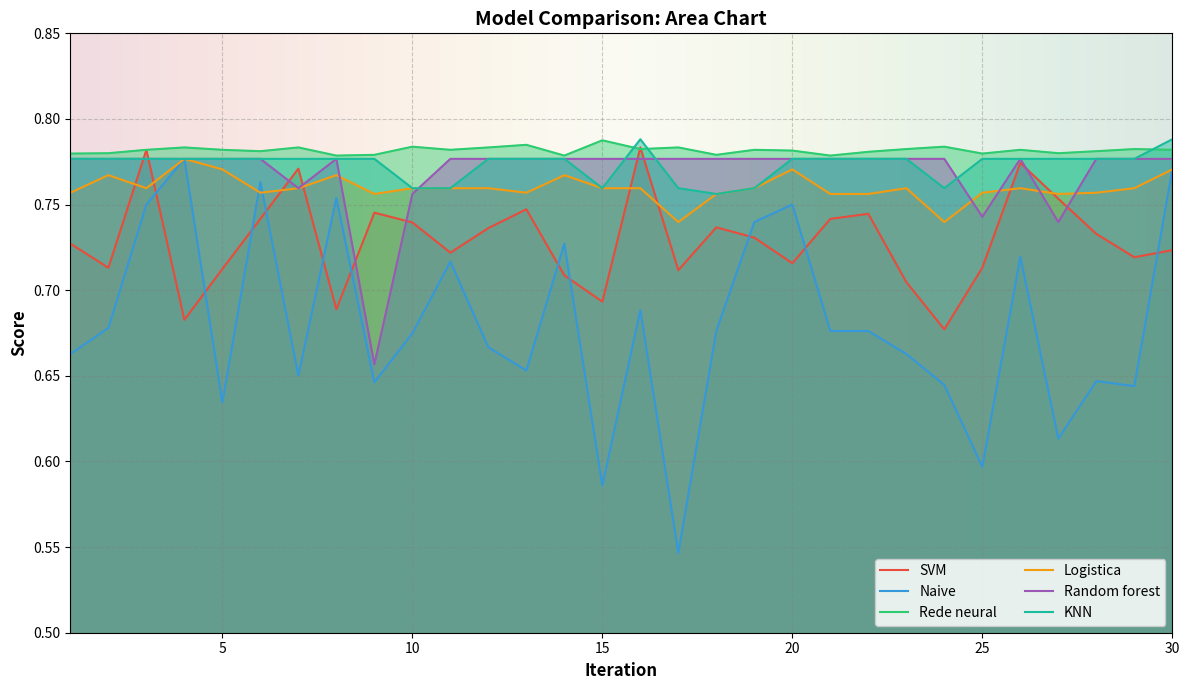

How many interior local valleys does the Rede neural series have?

9